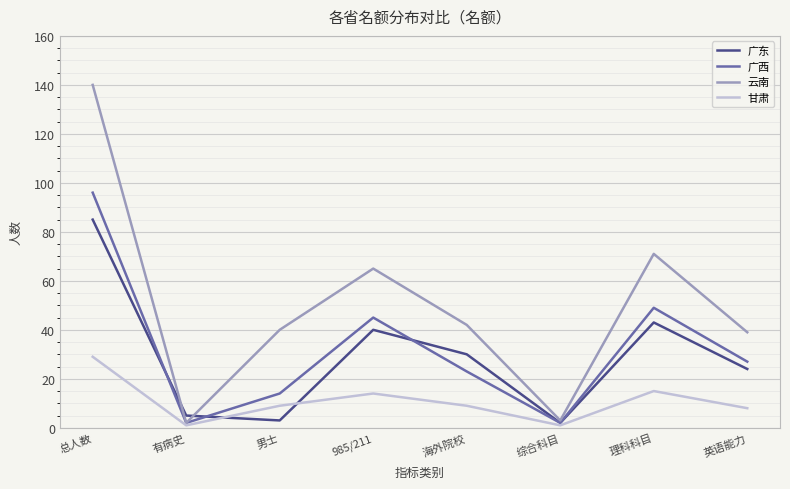

What position from the left is 985/211?

4